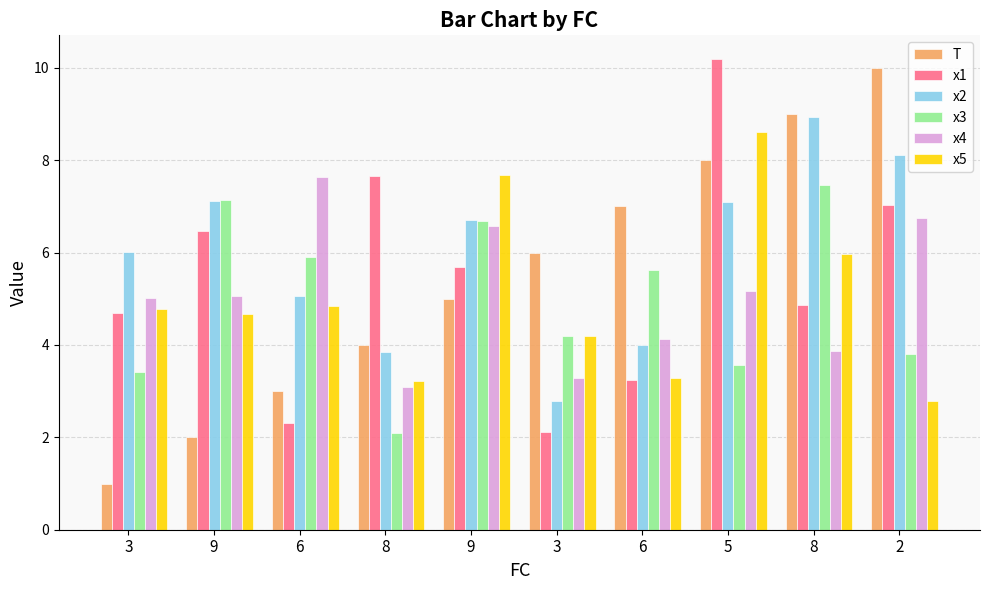

What is the sum of the x4 values at 6 and 6?

11.8